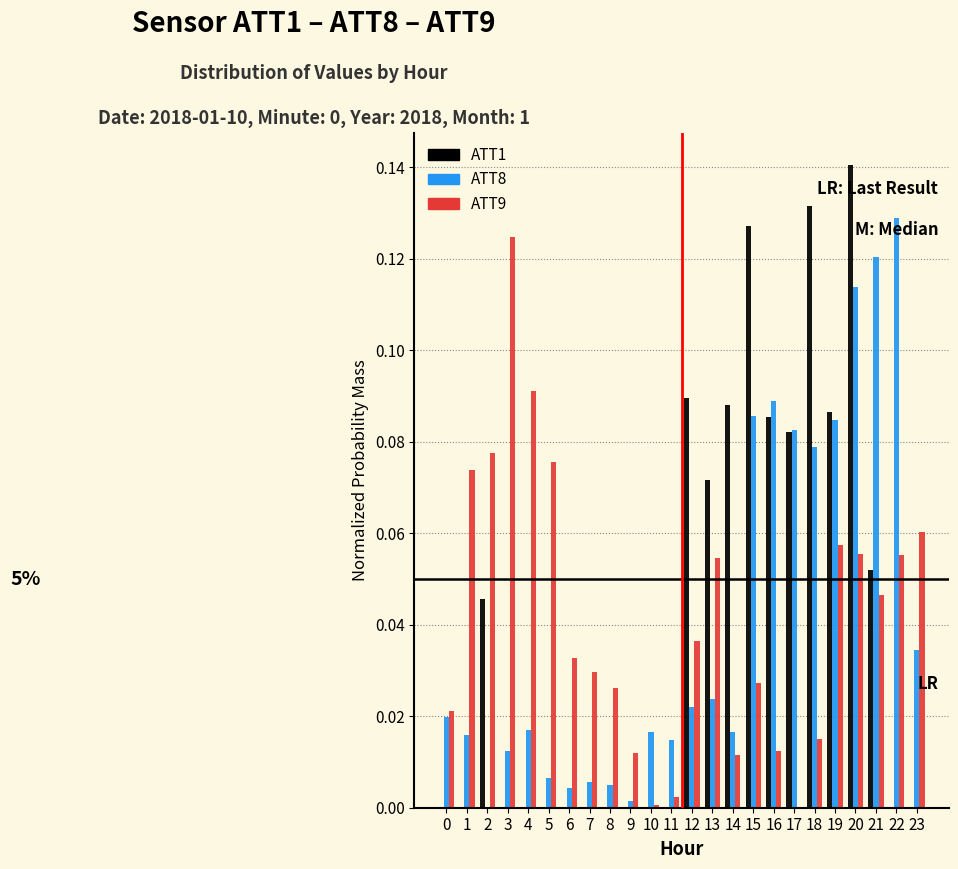

The value of ATT8 at 23 is 0.0. True or false?

True